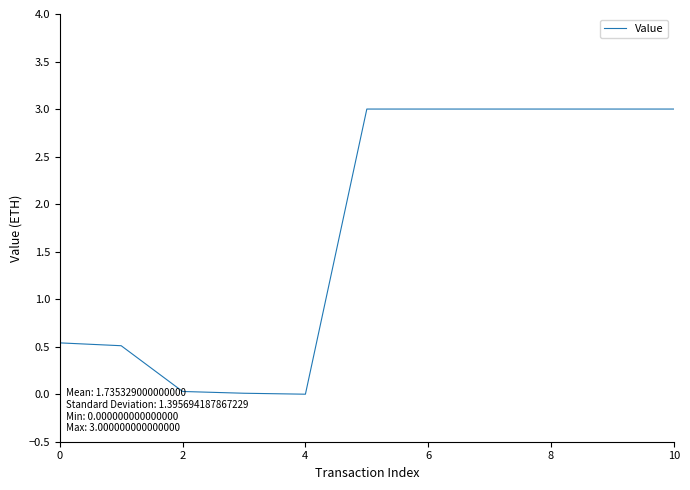

What is the difference between the maximum and minimum values?

3.0